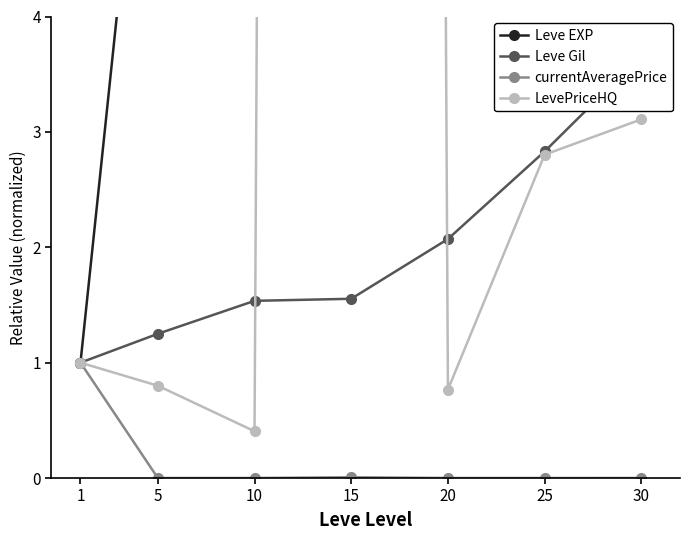

What is the difference between the Leve Gil values at 30 and 10?

2.1